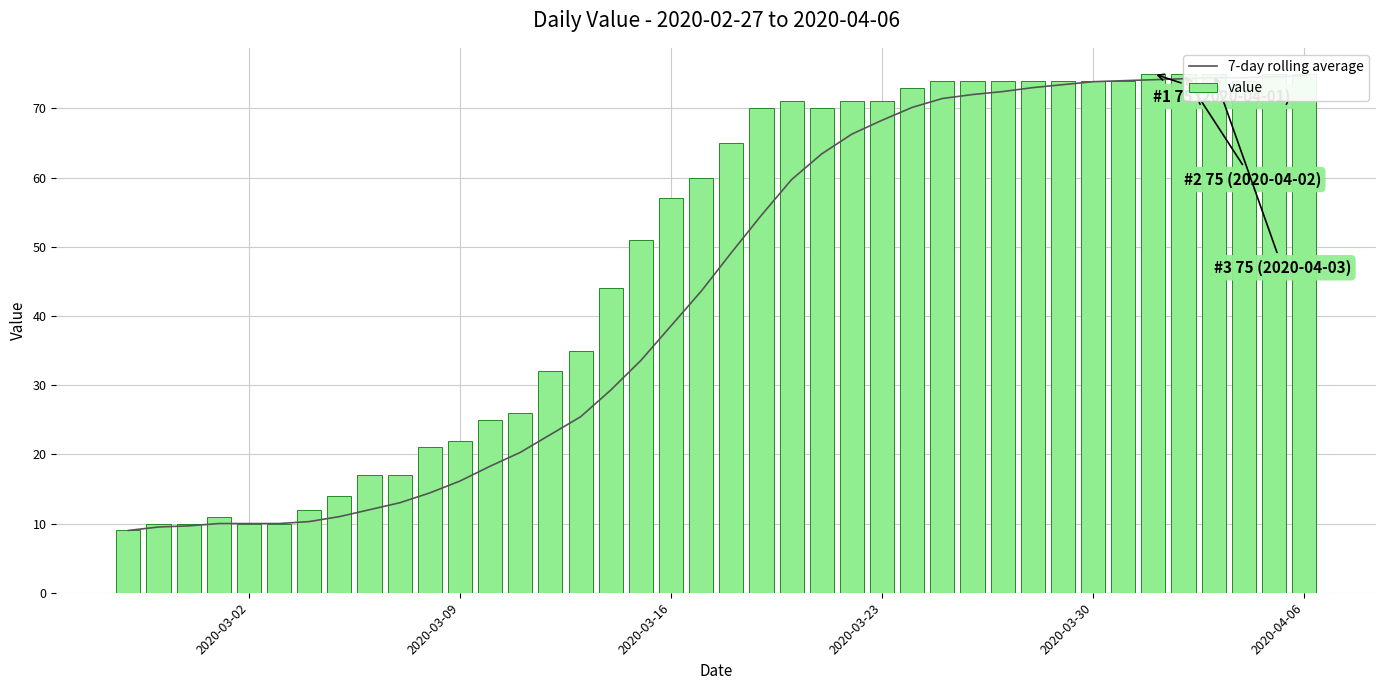

Reading left to right, list all the values displayed in this chart.

7-day rolling average: 9.0	9.5	9.7	10.0	10.0	10.0	10.3	11.0	12.0	13.0	14.4	16.1	18.3	20.3	22.9	25.4	29.3	33.6	38.6	43.6	49.1	54.6	59.7	63.4	66.3	68.3	70.1	71.4	72.0	72.4	73.0	73.4	73.9	74.0	74.1	74.3	74.4	74.4	74.6	74.7
value: 9.0	10.0	10.0	11.0	10.0	10.0	12.0	14.0	17.0	17.0	21.0	22.0	25.0	26.0	32.0	35.0	44.0	51.0	57.0	60.0	65.0	70.0	71.0	70.0	71.0	71.0	73.0	74.0	74.0	74.0	74.0	74.0	74.0	74.0	75.0	75.0	75.0	74.0	75.0	75.0